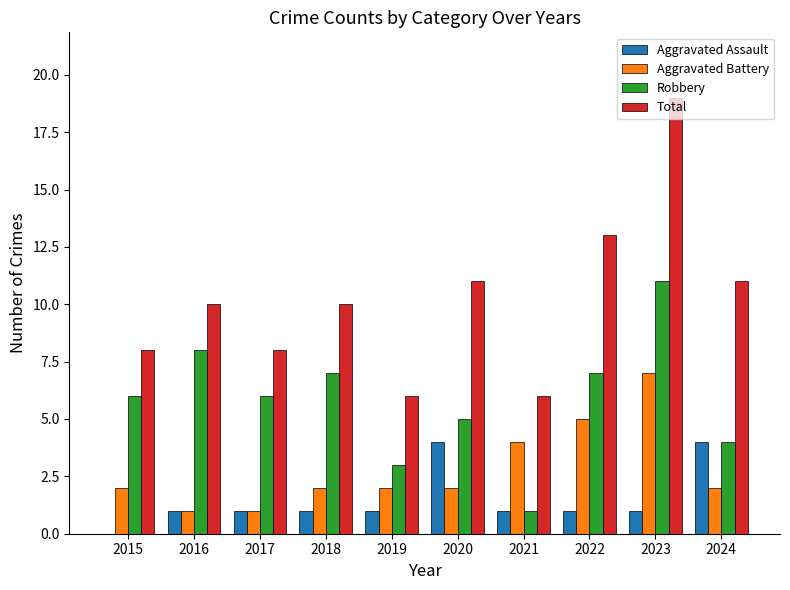

Which series has the widest spread of values?

Total